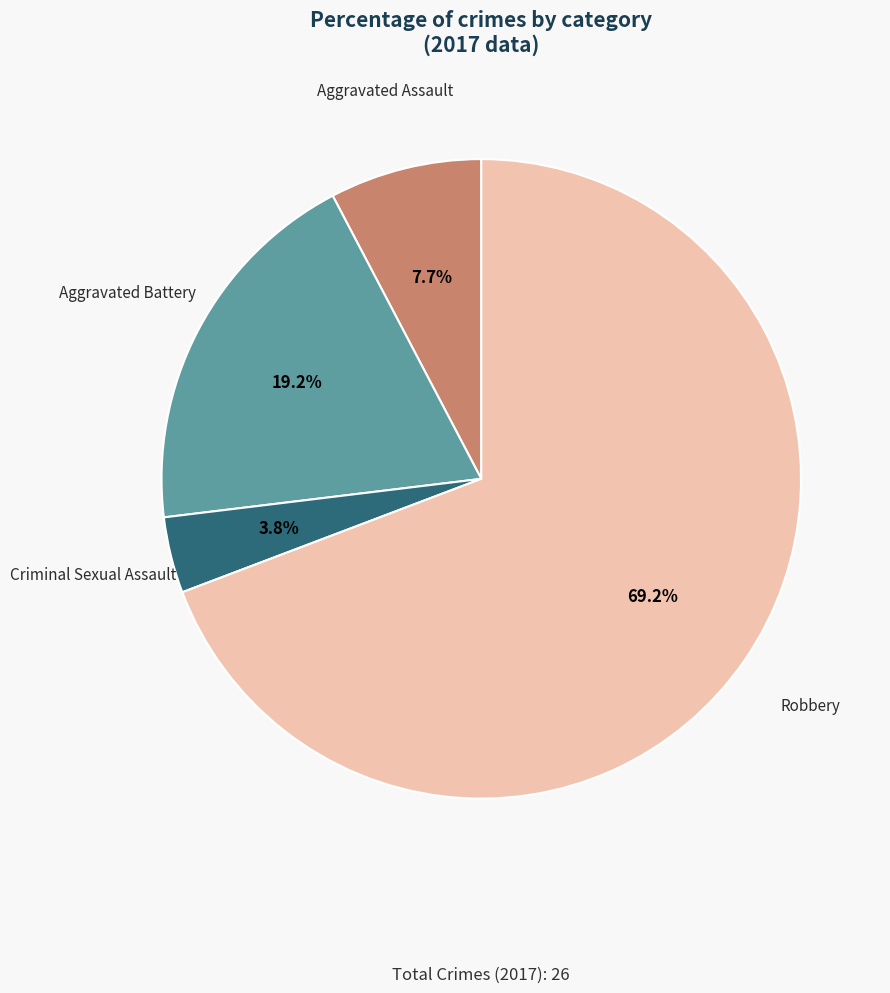

Count the number of slices in the pie.

4